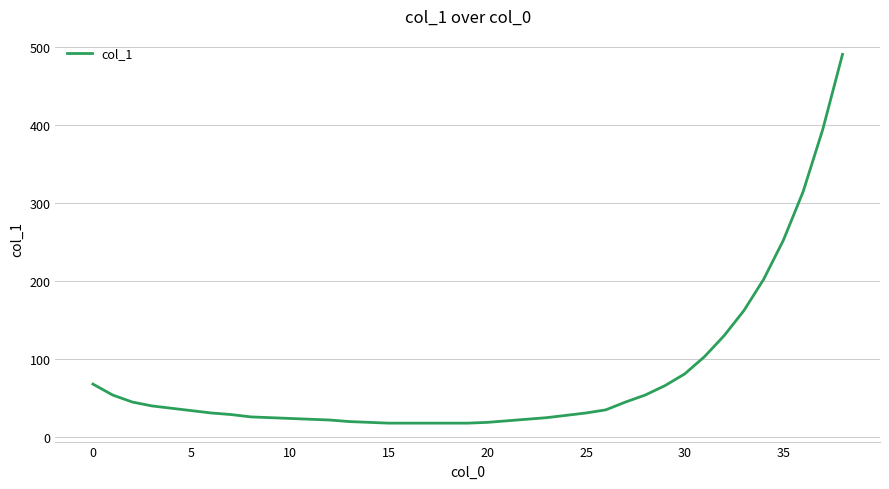

What is the difference between the maximum and minimum values?

472